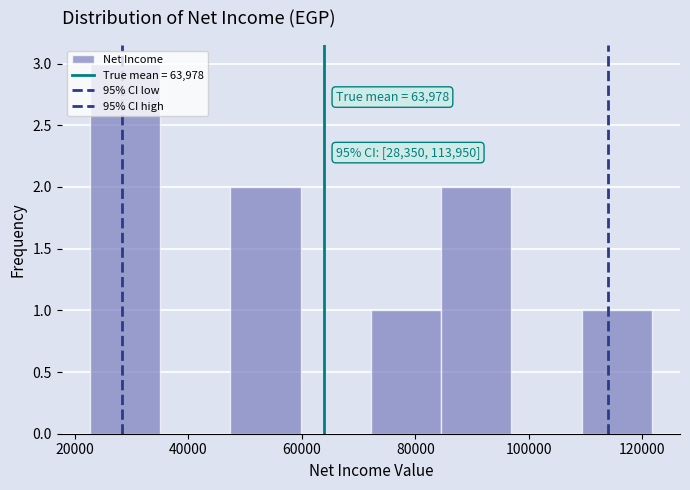

Over which range of the x-axis is the bar tallest?

22000 to 34000